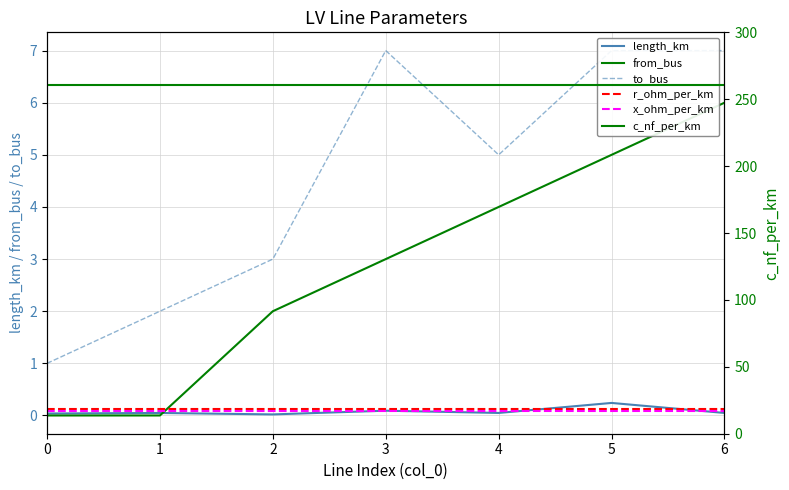

Which series has the widest spread of values?

from_bus